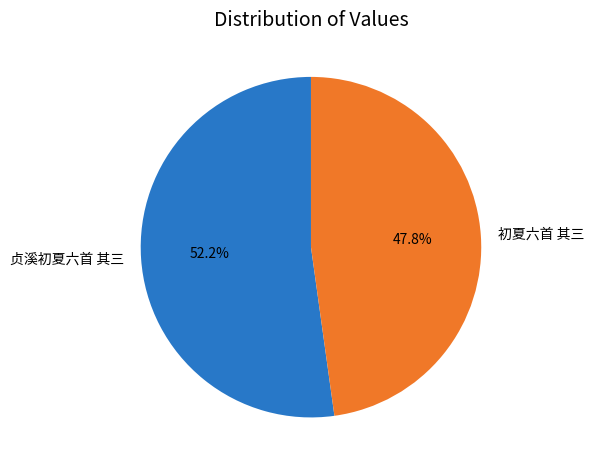

Count the number of slices in the pie.

2